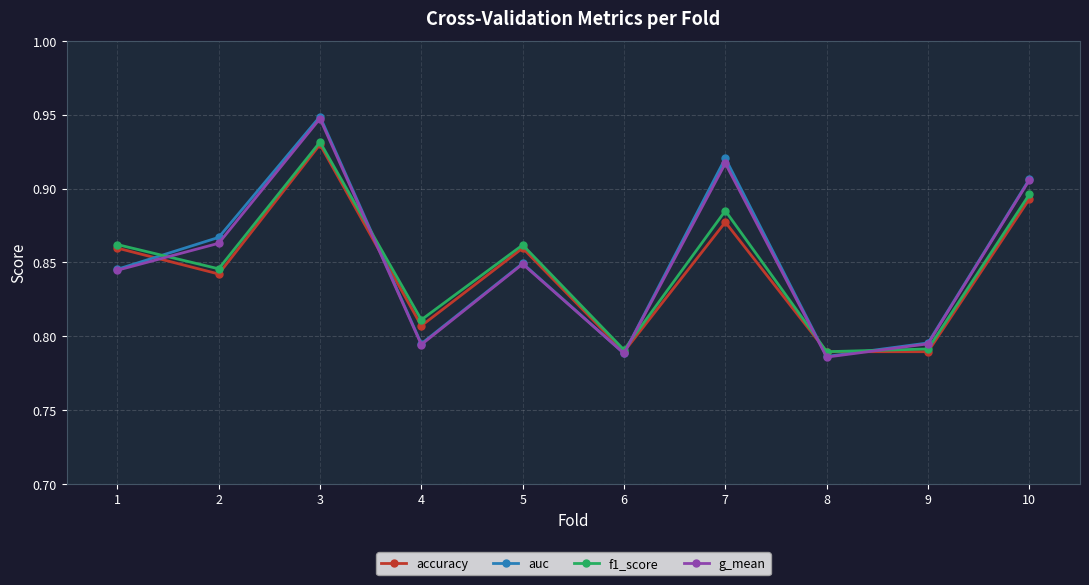

In auc, how many points are higher than both neighbors (excluding endpoints)?

3